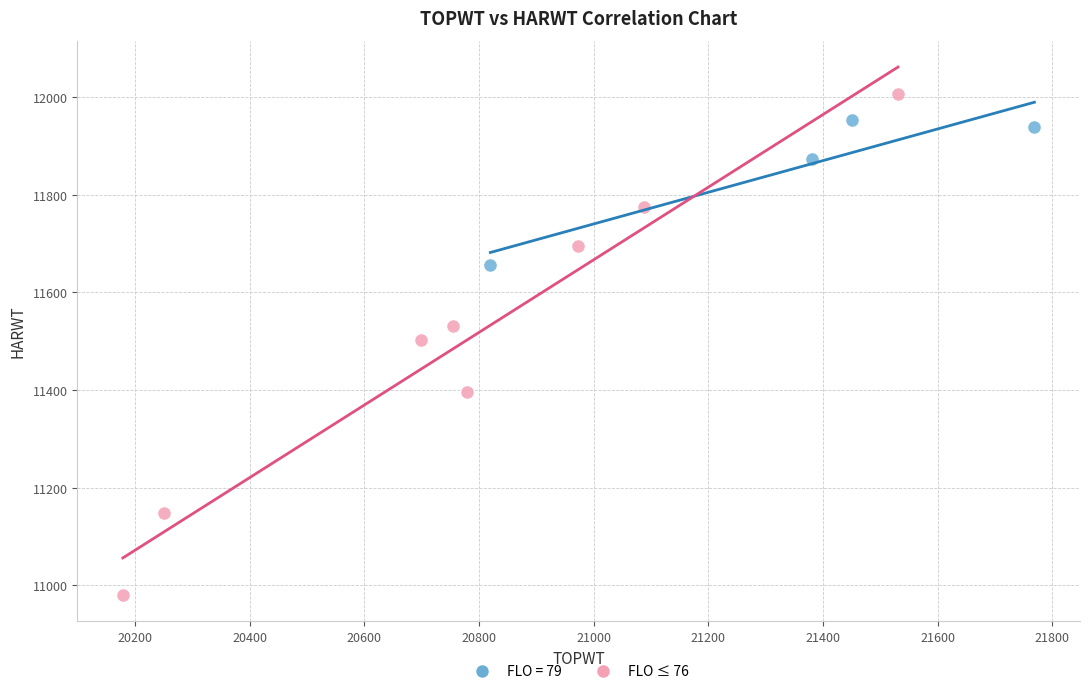

Which series reaches the maximum Y coordinate?

FLO ≤ 76